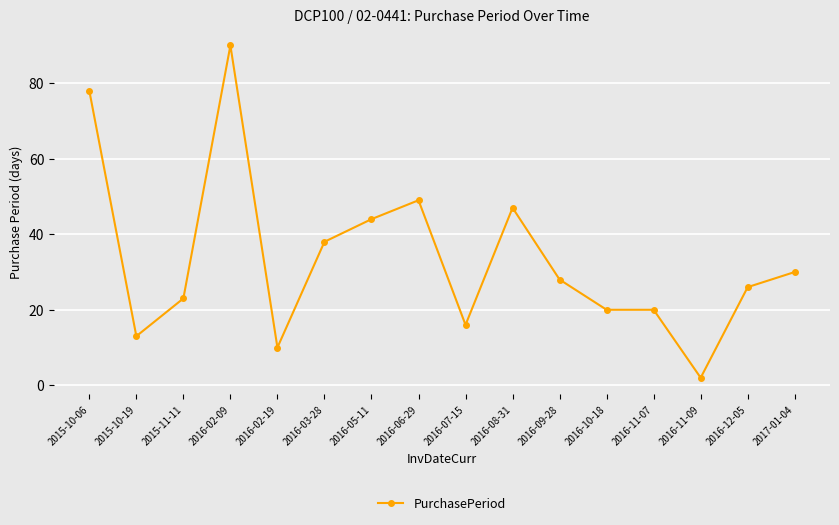

True or false: there are more than 0 points higher than both neighbors.

True